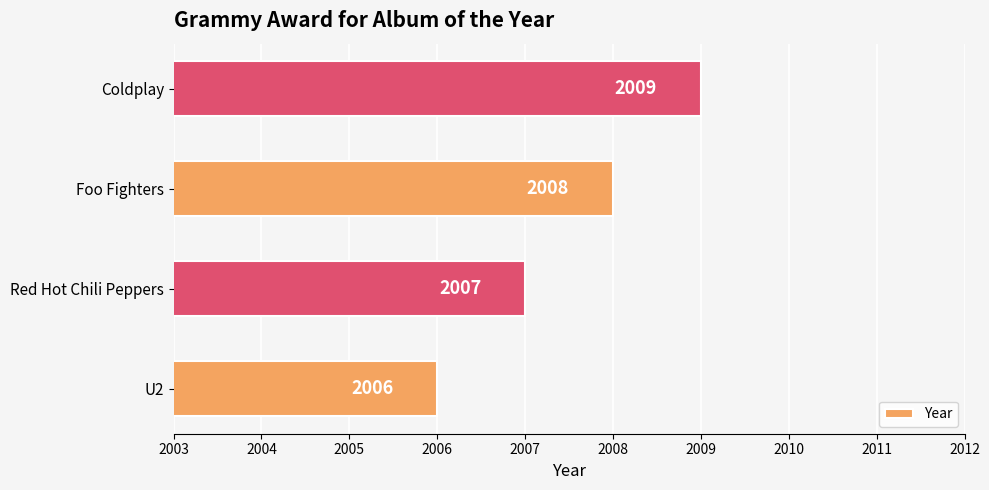

Which has a higher value, Coldplay or Foo Fighters?

Coldplay